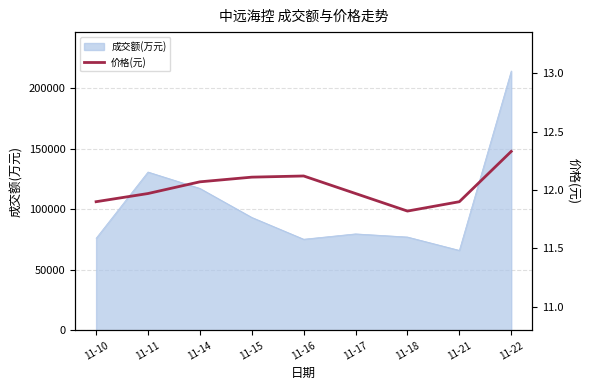

What is the lowest value of the 成交额(万元) series?

66038